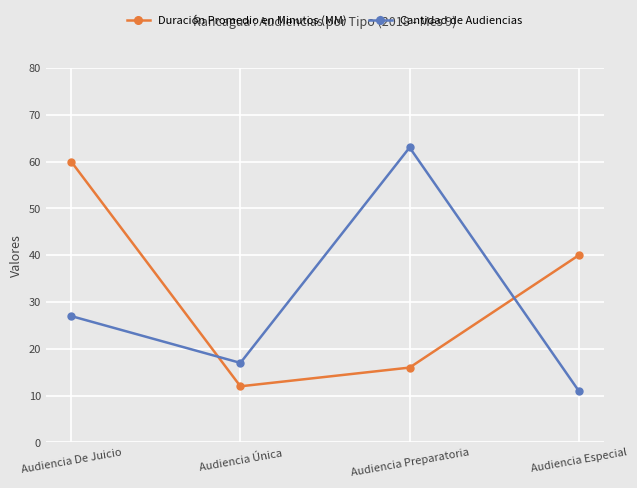

What is the average value of the Duración Promedio en Minutos (MM) series?

32